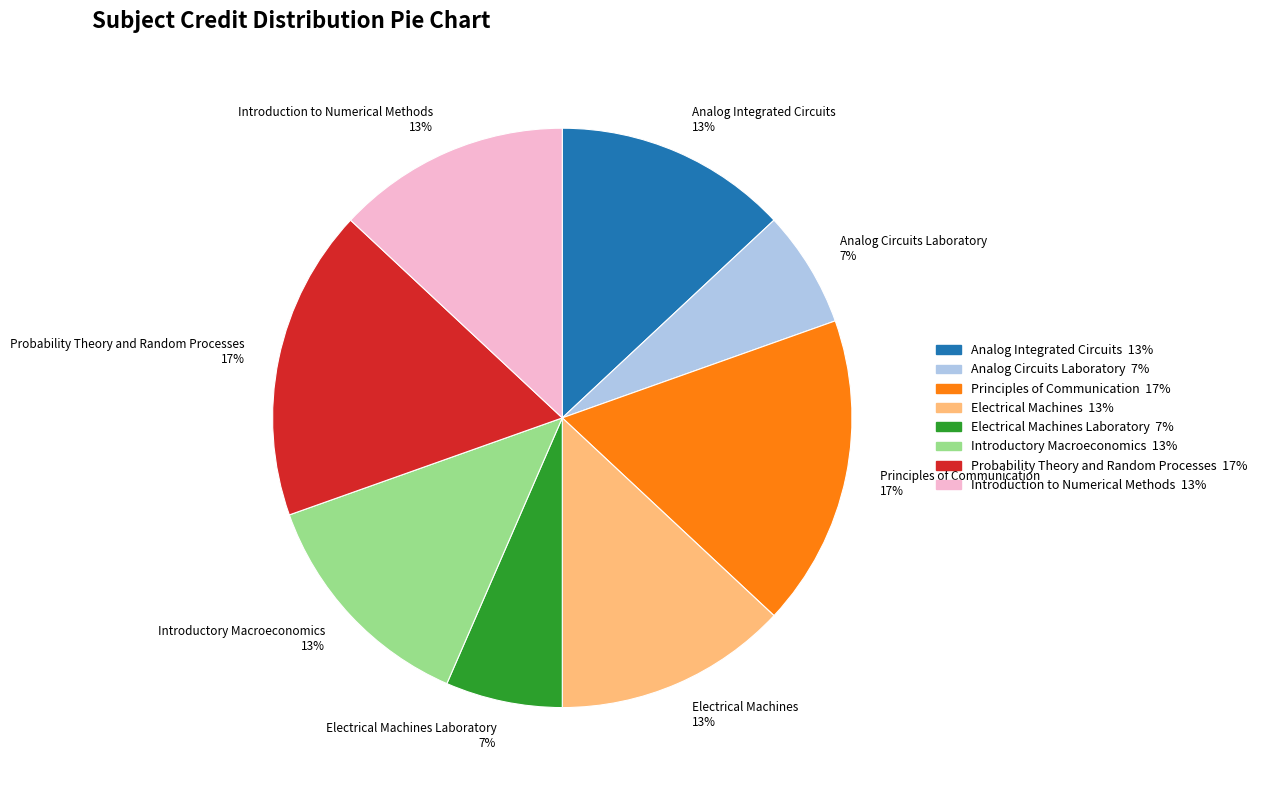

To the nearest percent, what percentage of the pie is Electrical Machines Laboratory?

7%